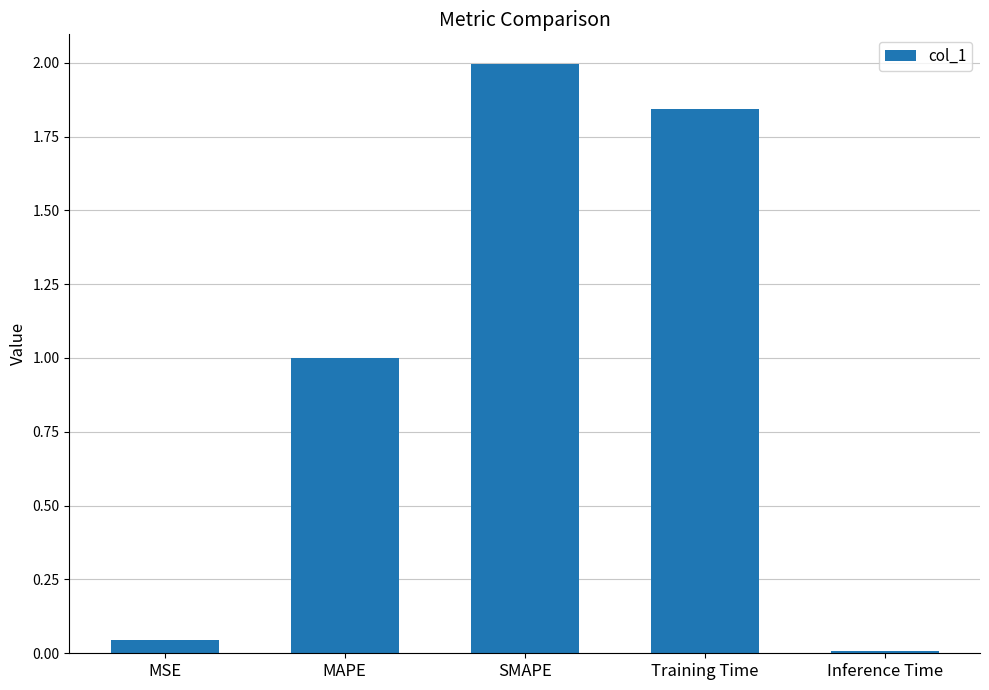

The chart shows a value of 1.0 at MAPE. True or false?

True